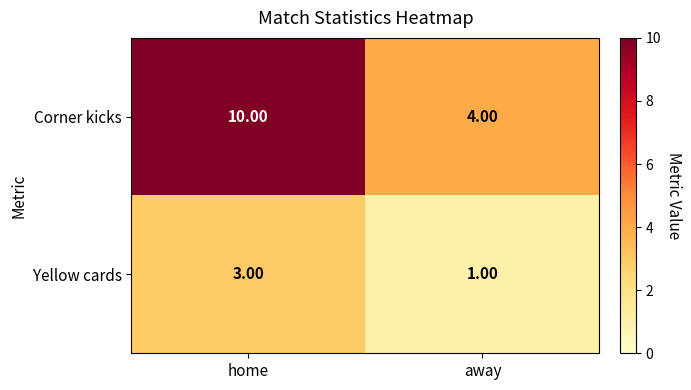

What is the sum of all Corner kicks values?

14